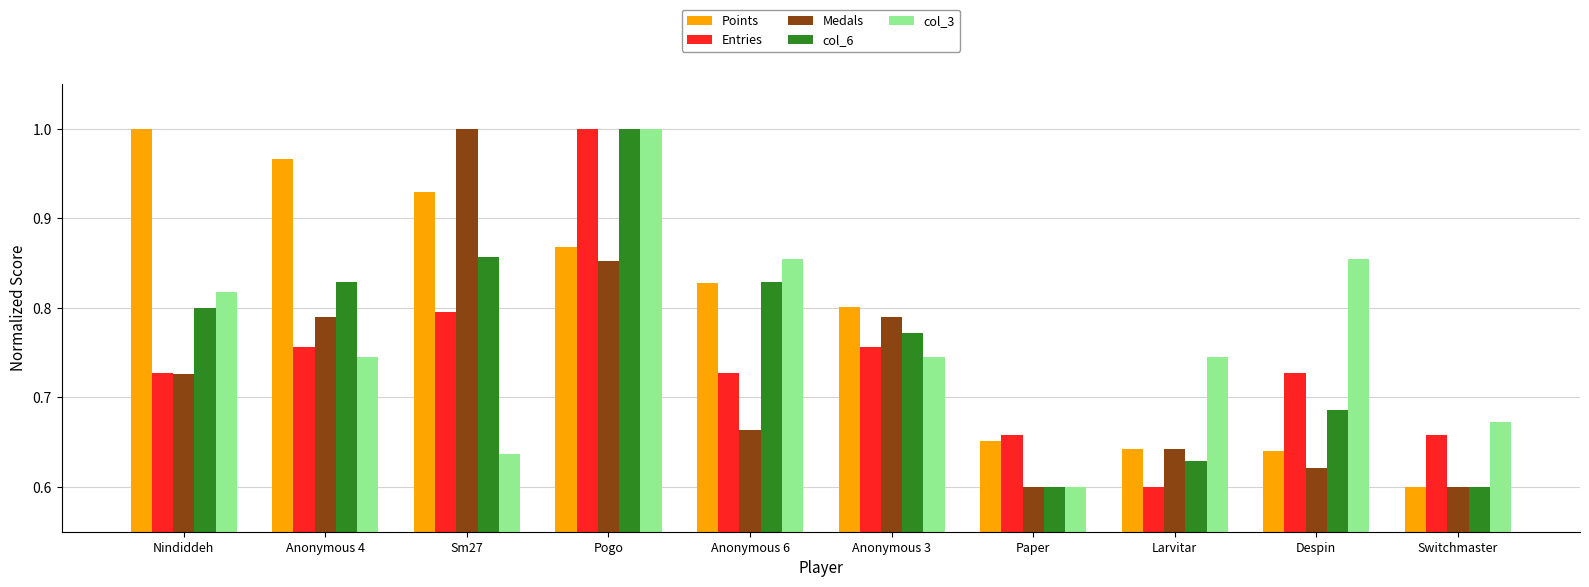

How many bars are there in each group?

5